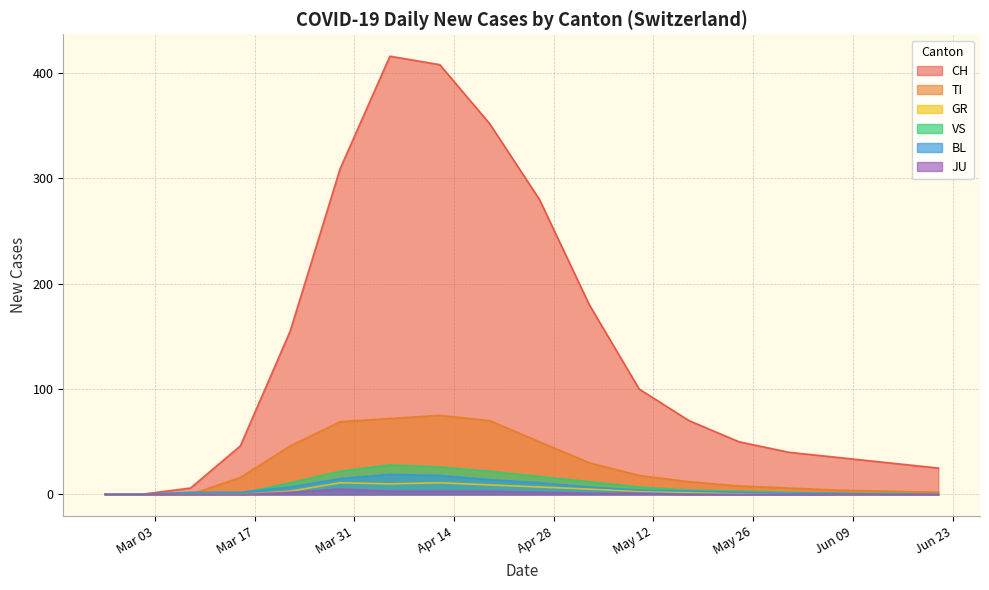

Which series has the largest total across all categories?

CH